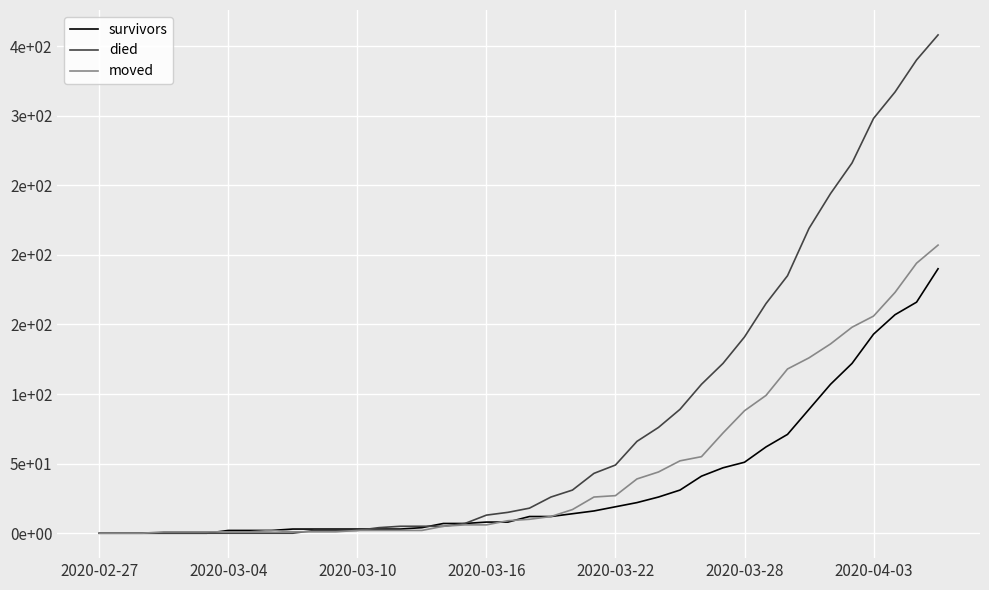

Does the chart display data point markers on the line(s)?

No